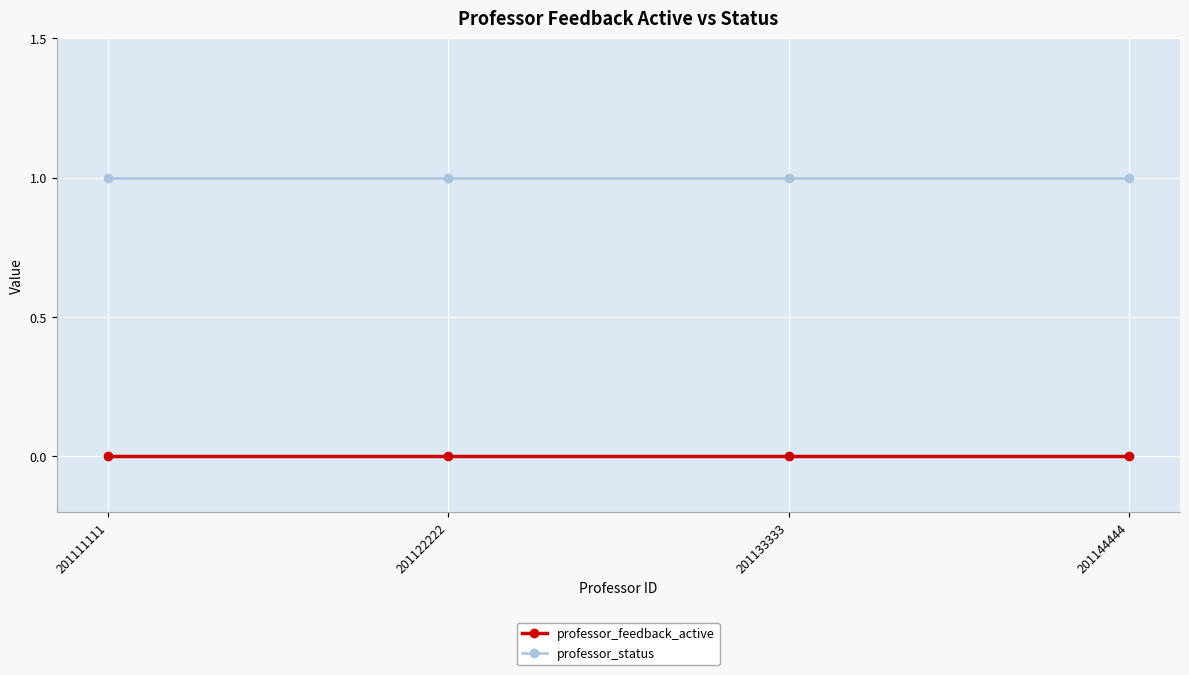

Reading left to right, what are all the values shown in this chart?

professor_feedback_active: 0	0	0	0
professor_status: 1	1	1	1